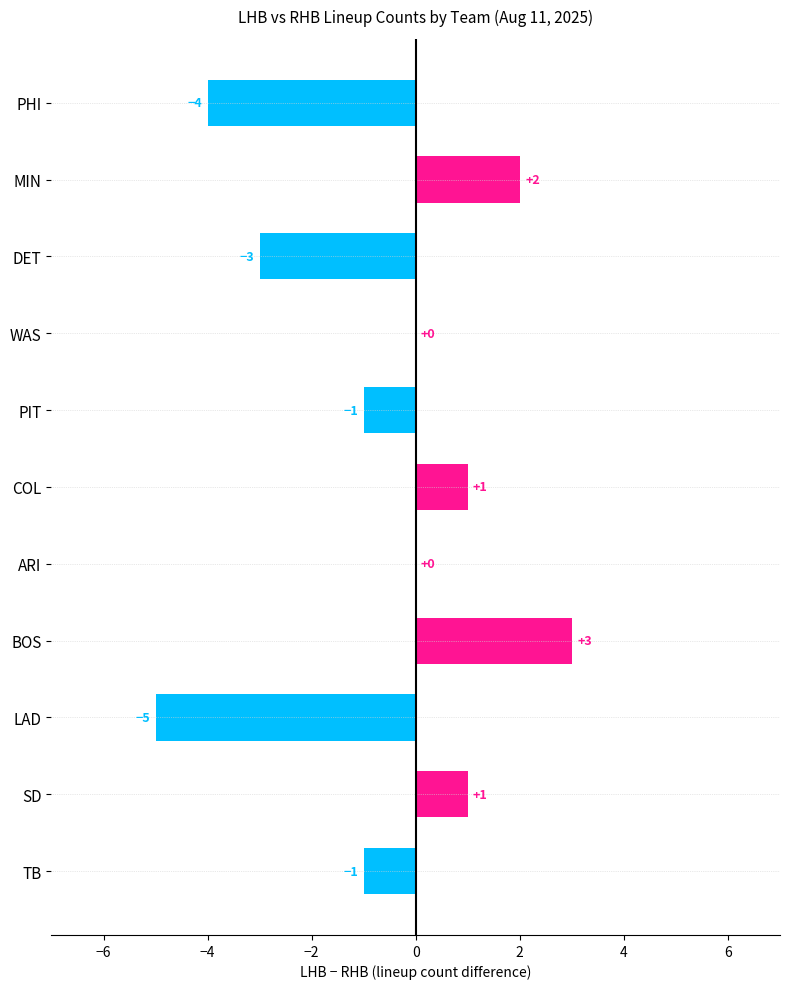

Where is the data nearest to the value -1?

PIT